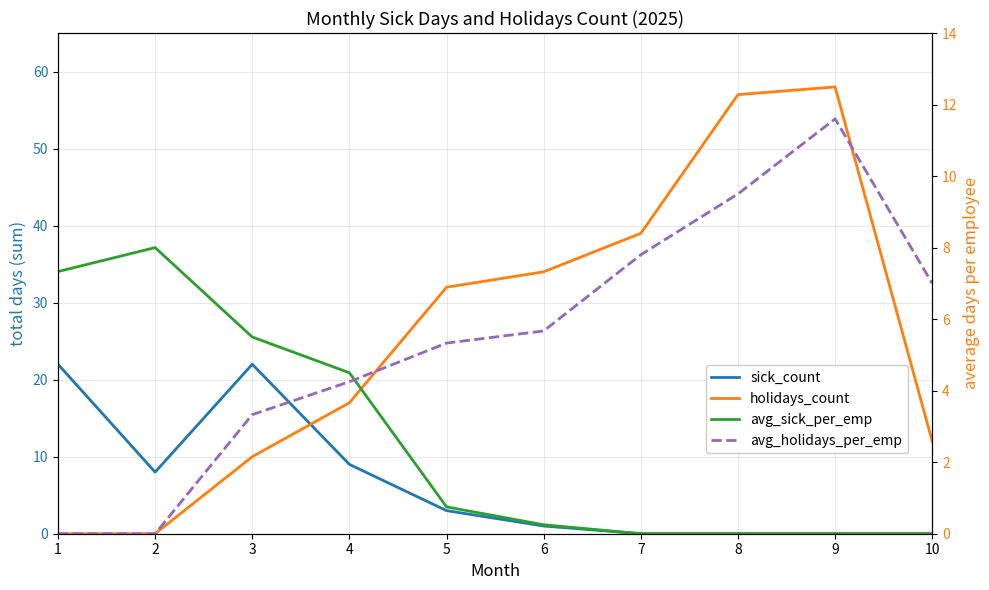

What is the sum of the sick_count values at 6 and 10?

1.0